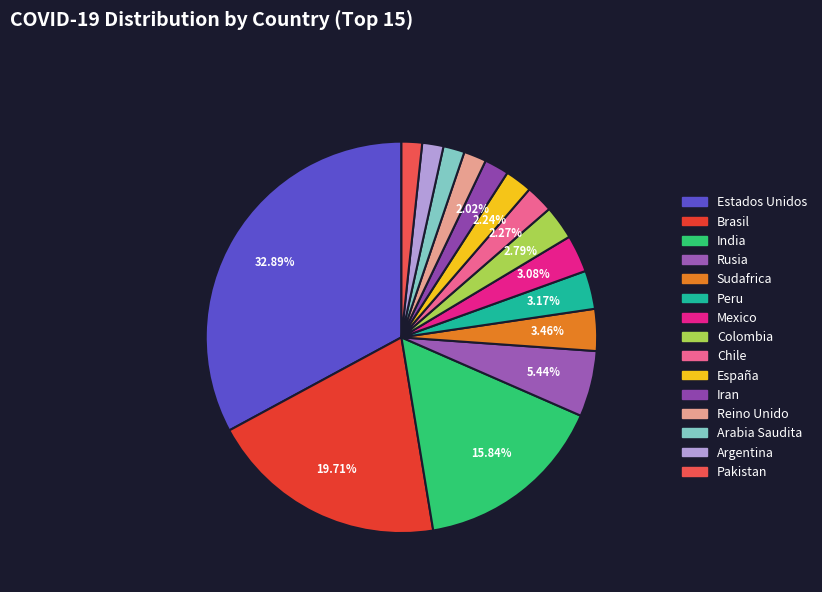

Do Mexico and Sudafrica together represent more than half of the pie?

No